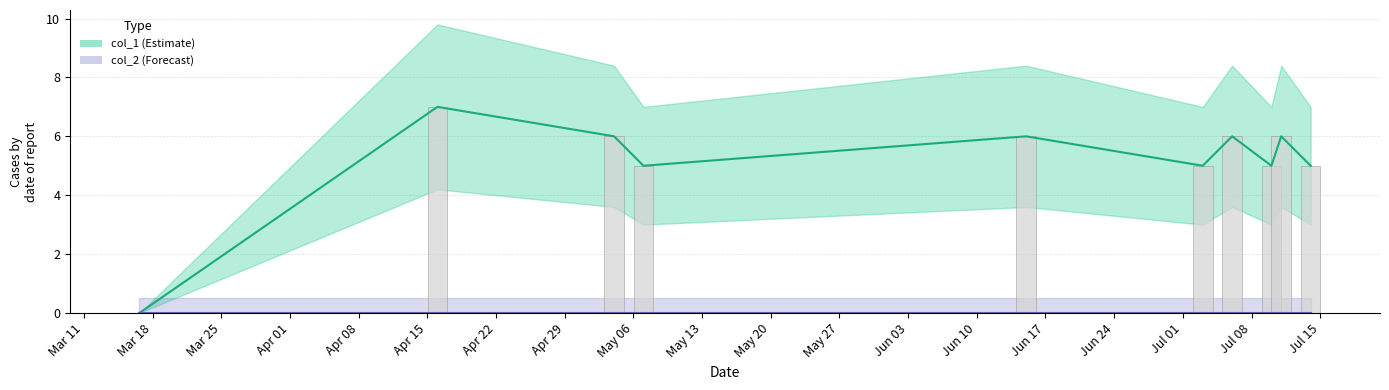

The chart shows a value of 8 at Mar 25. True or false?

False